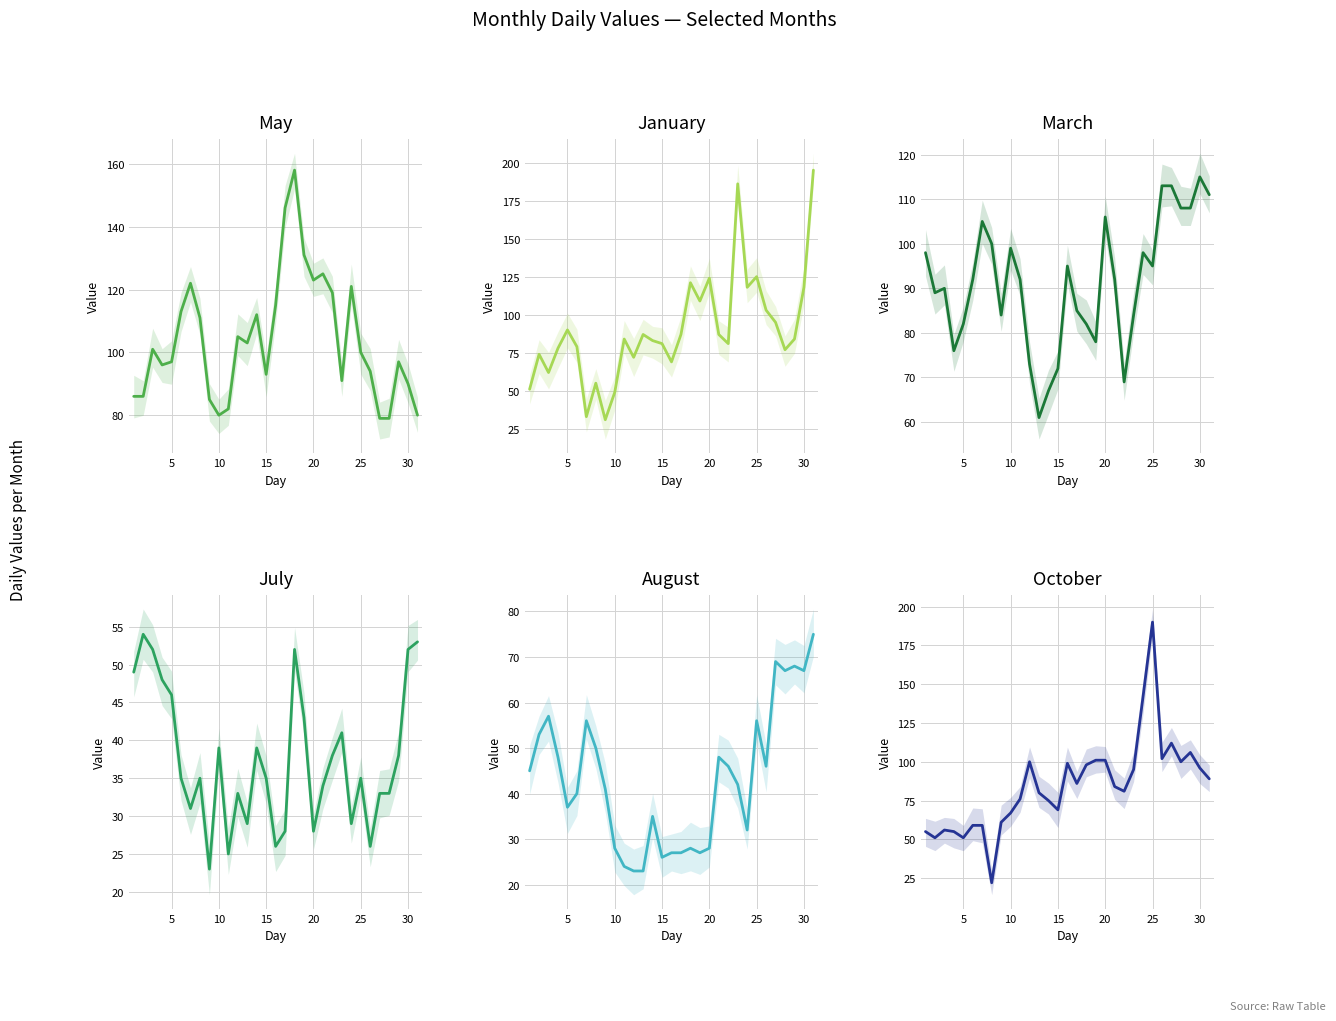

Which series has the widest spread of values?

October